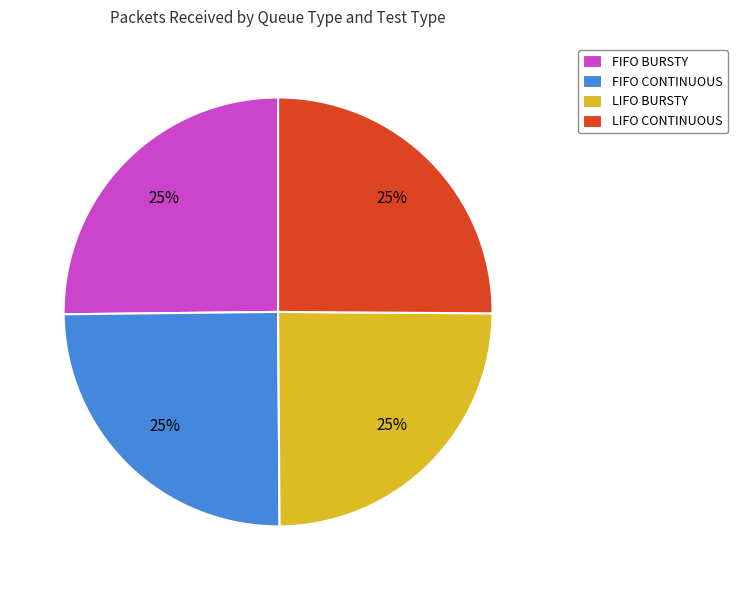

To the nearest percent, what is the combined percentage of FIFO BURSTY and FIFO CONTINUOUS?

50%